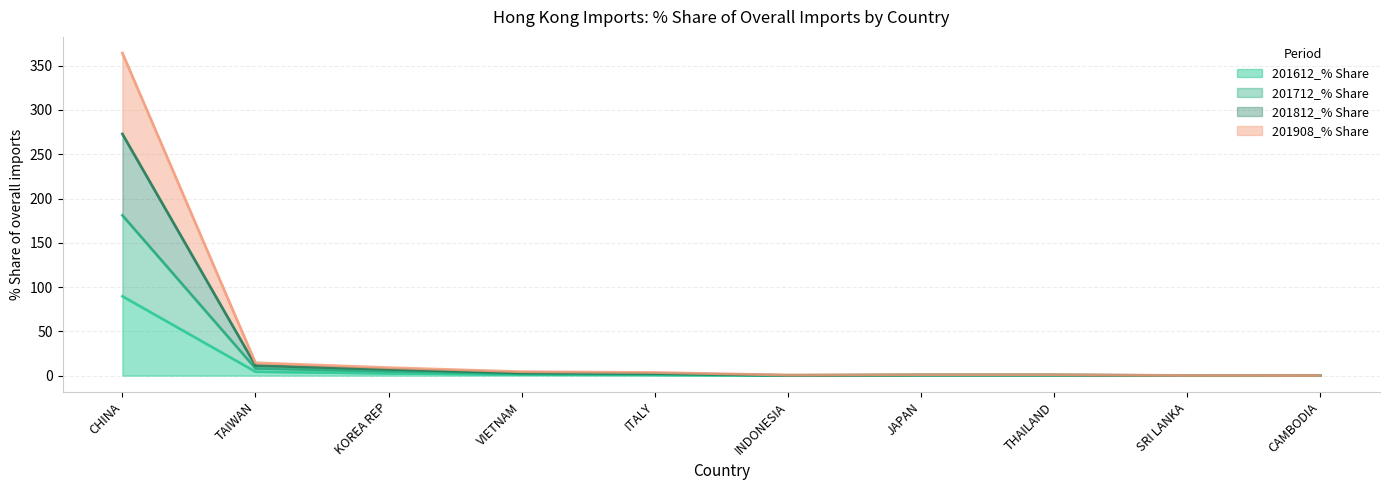

What is the difference between the highest and lowest values at THAILAND?

0.6